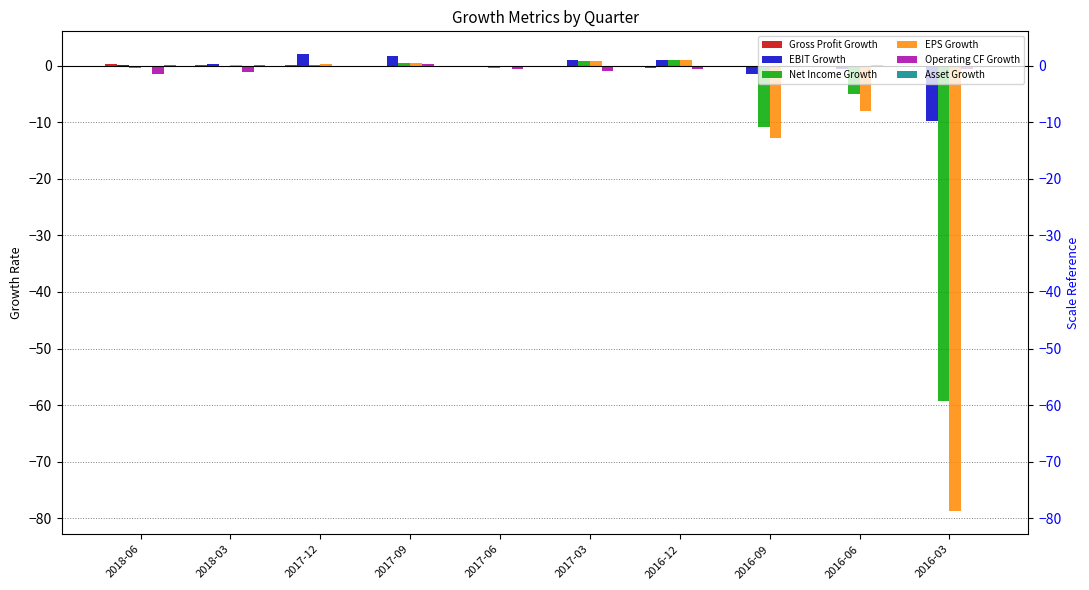

Does the chart contain stacked bars?

No